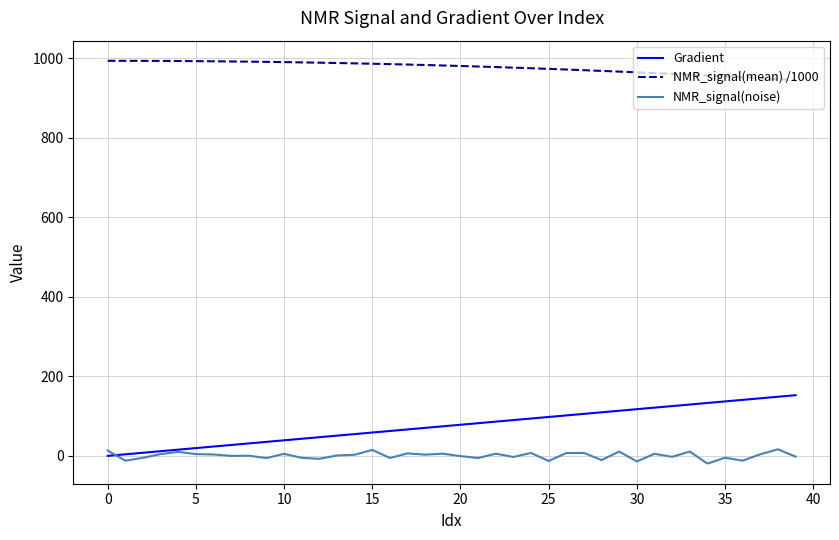

What is the greatest value displayed?

993.7